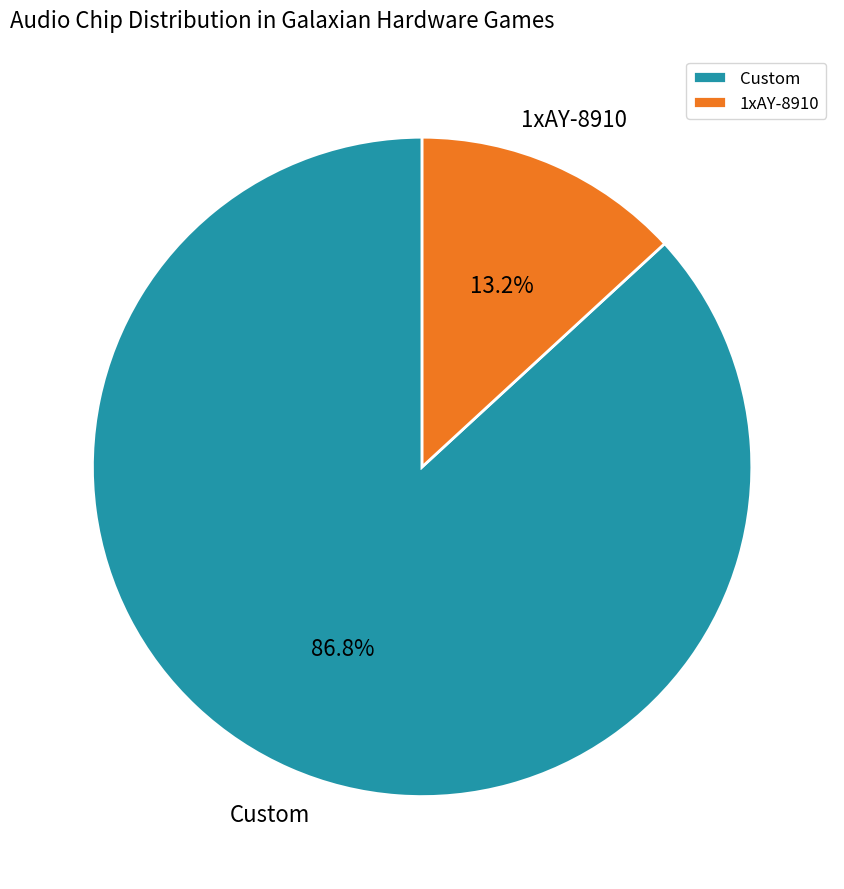

What is the smallest slice in the pie chart?

1xAY-8910